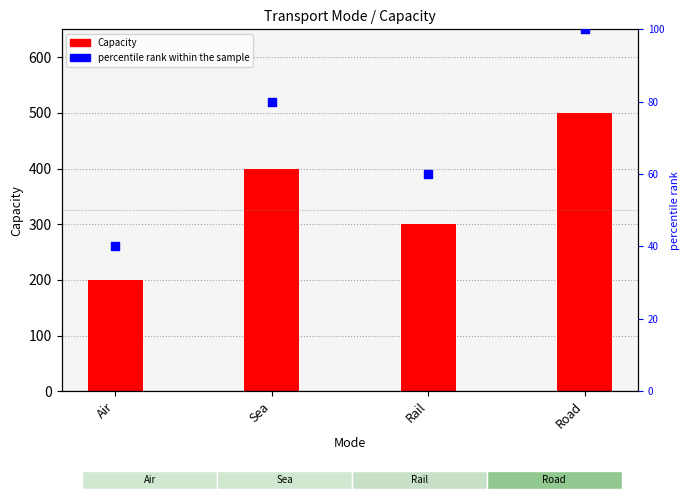

At how many categories does at least one series exceed 457?

1